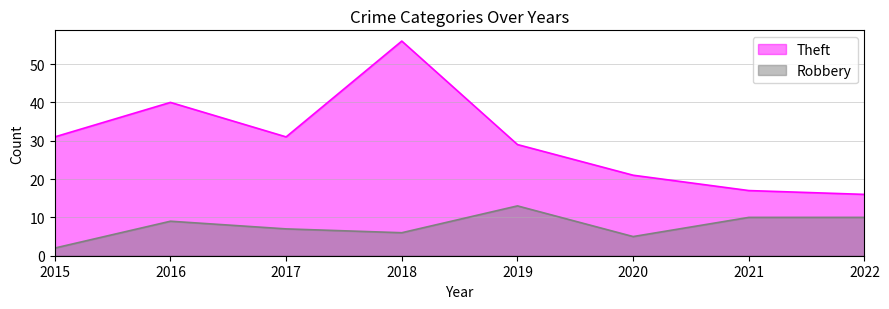

How many data points does each series have?

8